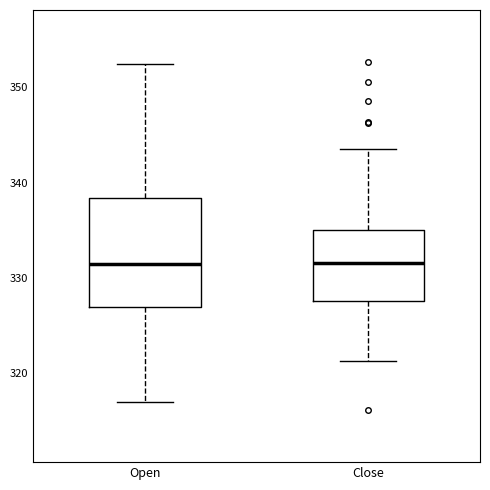

Reading left to right, read every box against the y-axis: the position of its median line, the range the box covers, and the ends of its whiskers. The values are not printed on the chart, so give them approximately, as read against the axis.

Open: median 331, box 327 to 338, whiskers 317 to 352
Close: median 332, box 328 to 335, whiskers 321 to 344